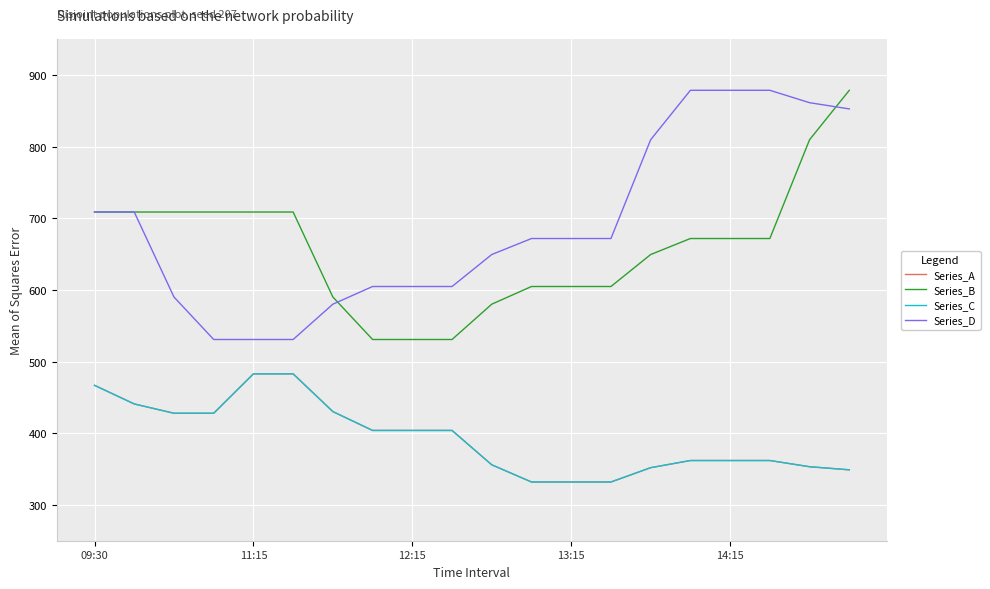

What is the sum of all Series_B values?

13187.3